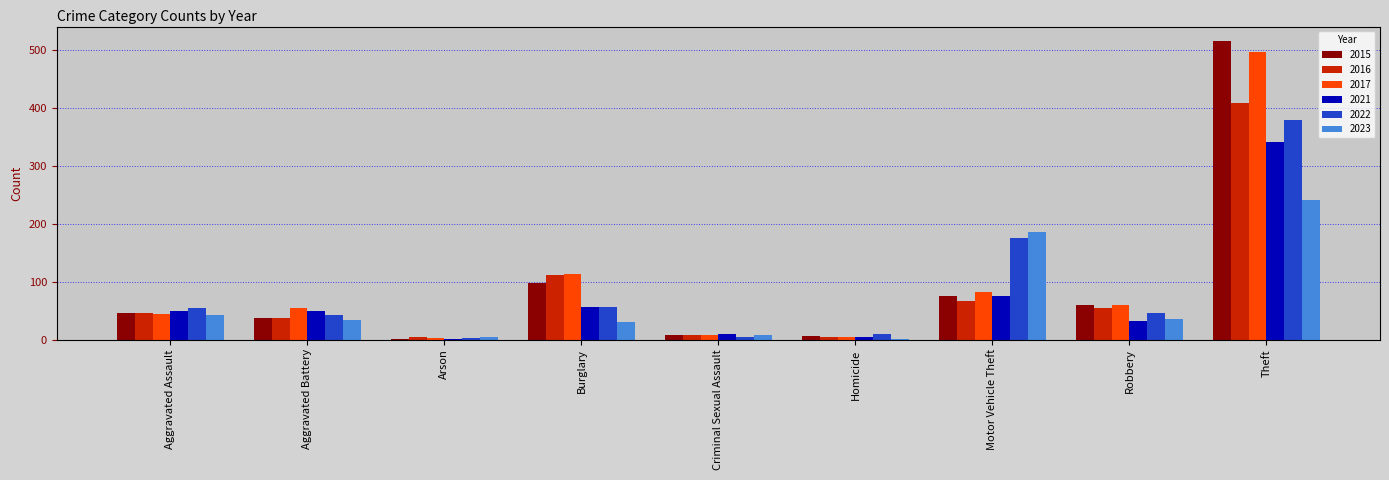

What is the label of the 7th bar from the left?

Motor Vehicle Theft